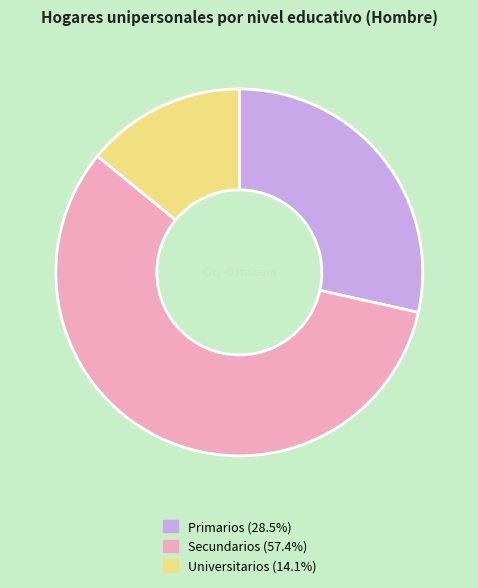

Approximately how many times larger is the value at Secundarios compared to Universitarios?

4.1